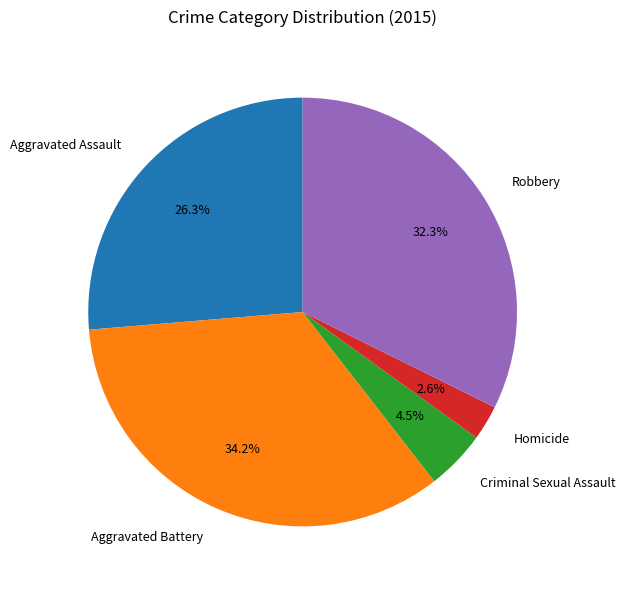

Is Robbery the majority of the pie?

No